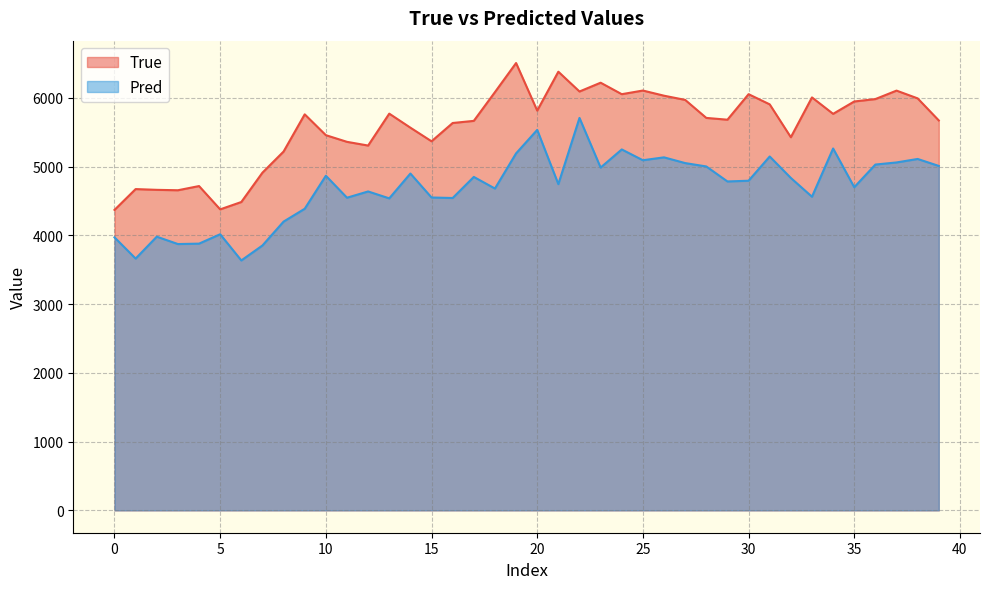

What is the minimum value shown in the chart?

3634.2